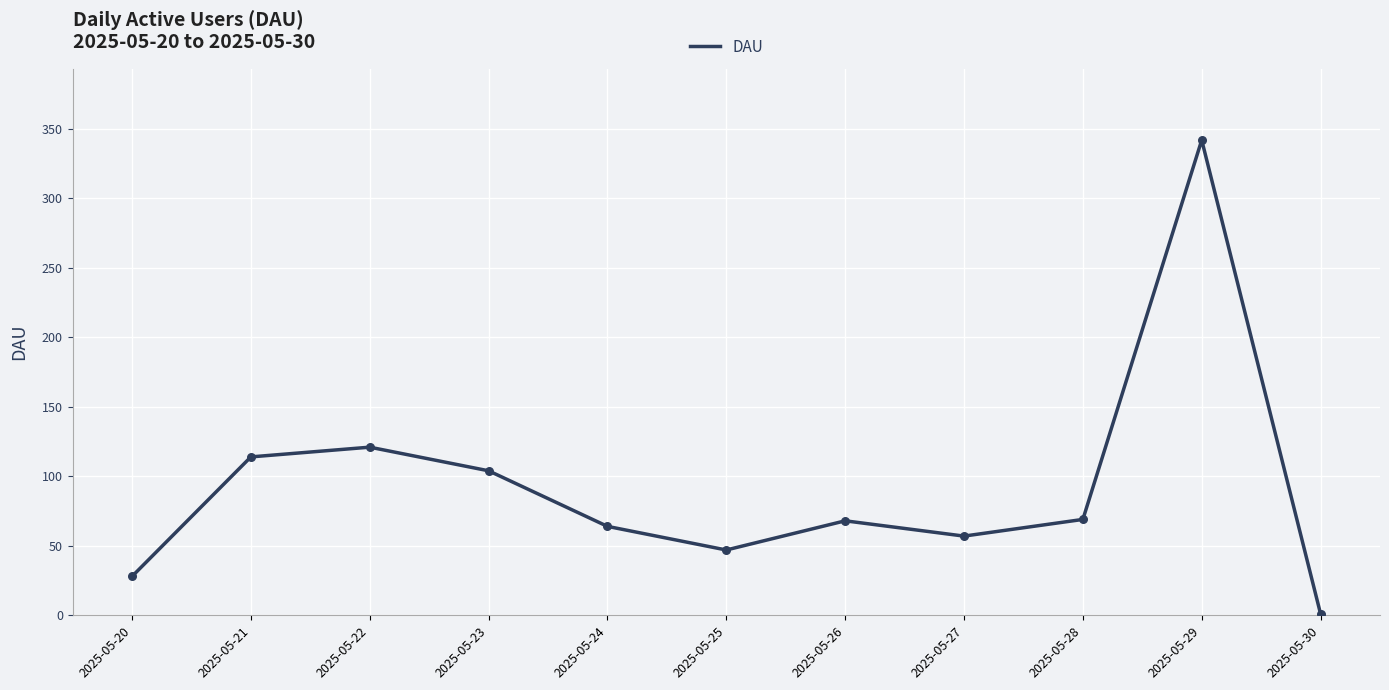

What is the change in value from 2025-05-27 to 2025-05-30?

-56